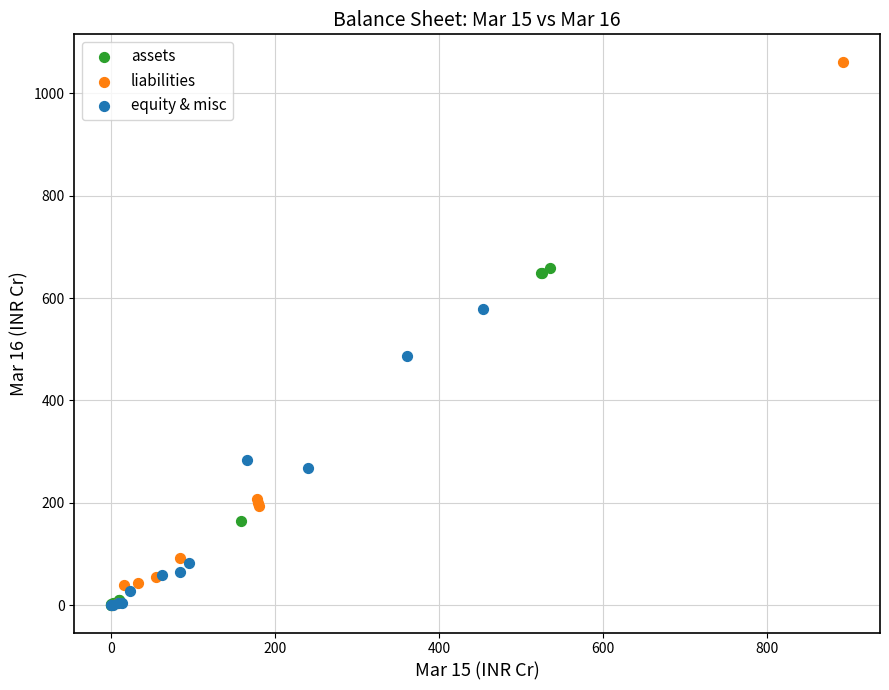

What are all the series names shown in the legend?

assets, liabilities, equity & misc